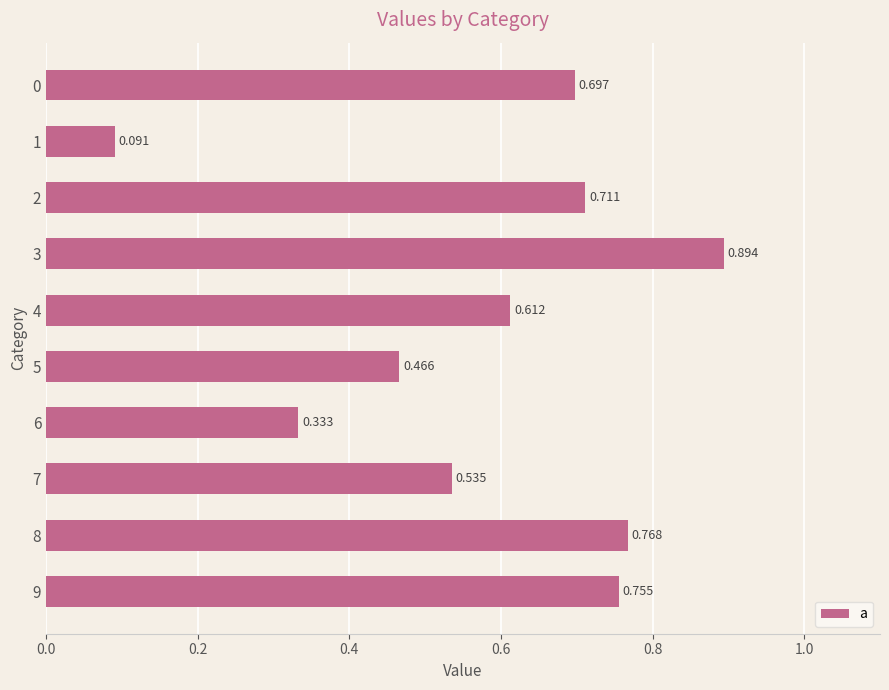

How many data points does each series have?

10